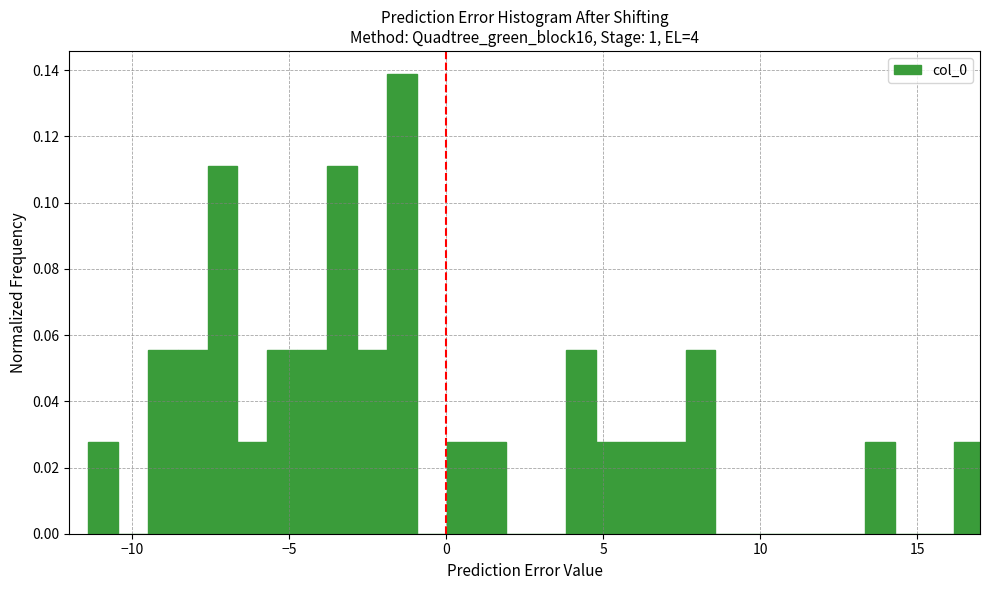

Read against the x-axis, roughly where is the centre of the tallest bar?

-1.5